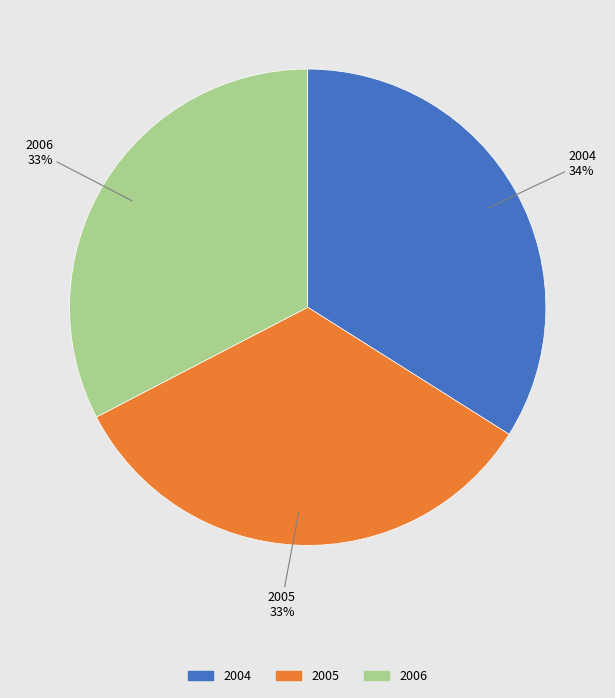

Which slice is the largest?

2004